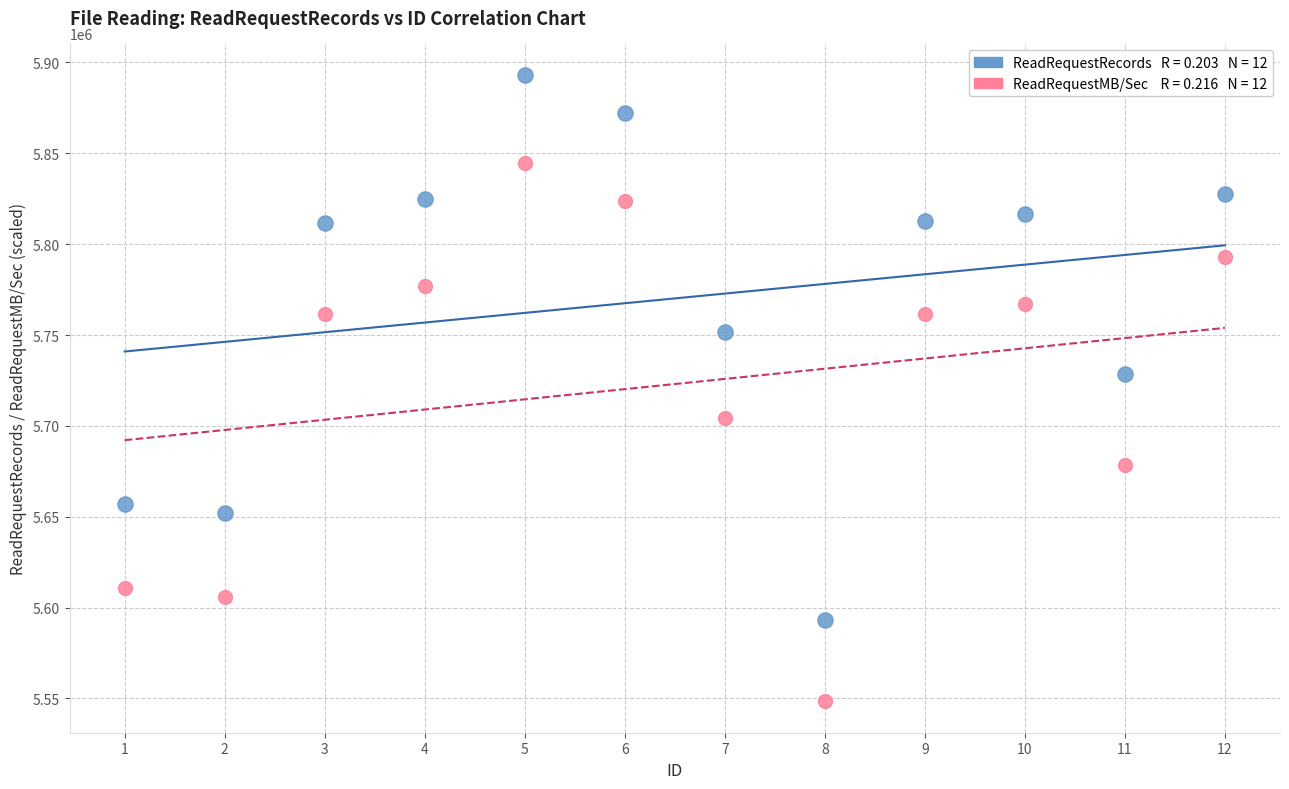

Across all series, what Y value is closest to 5720798?

5728553